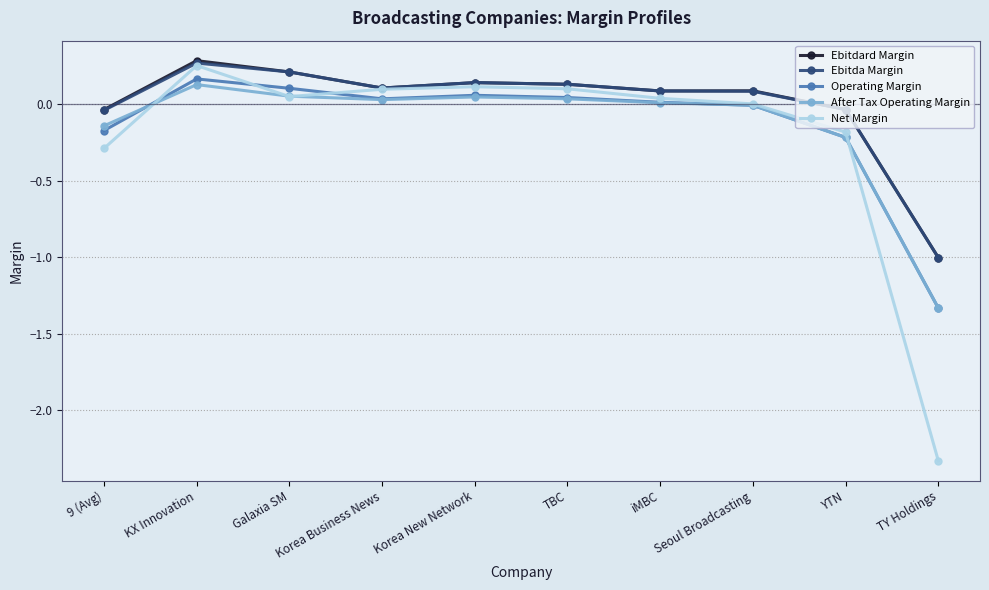

At how many categories does at least one series exceed -2?

10